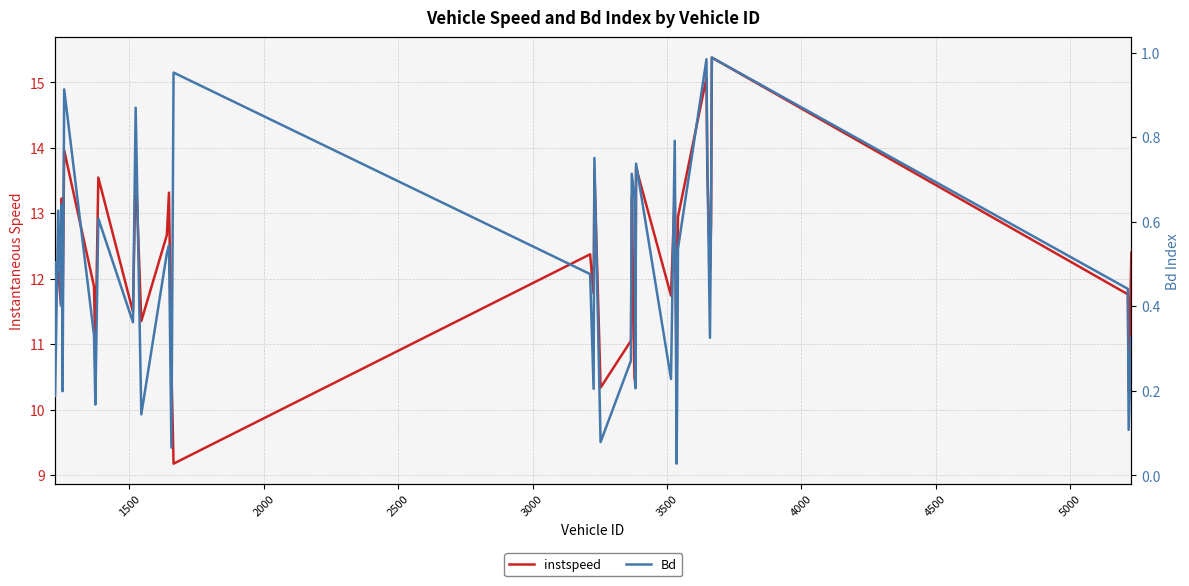

What is the lowest value of the instspeed series?

9.2